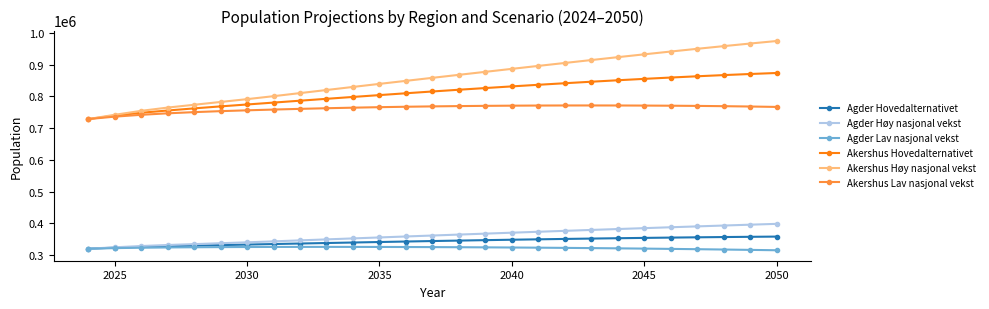

List the series in order of their peak value, lowest first.

Agder Lav nasjonal vekst, Agder Hovedalternativet, Agder Høy nasjonal vekst, Akershus Lav nasjonal vekst, Akershus Hovedalternativet, Akershus Høy nasjonal vekst